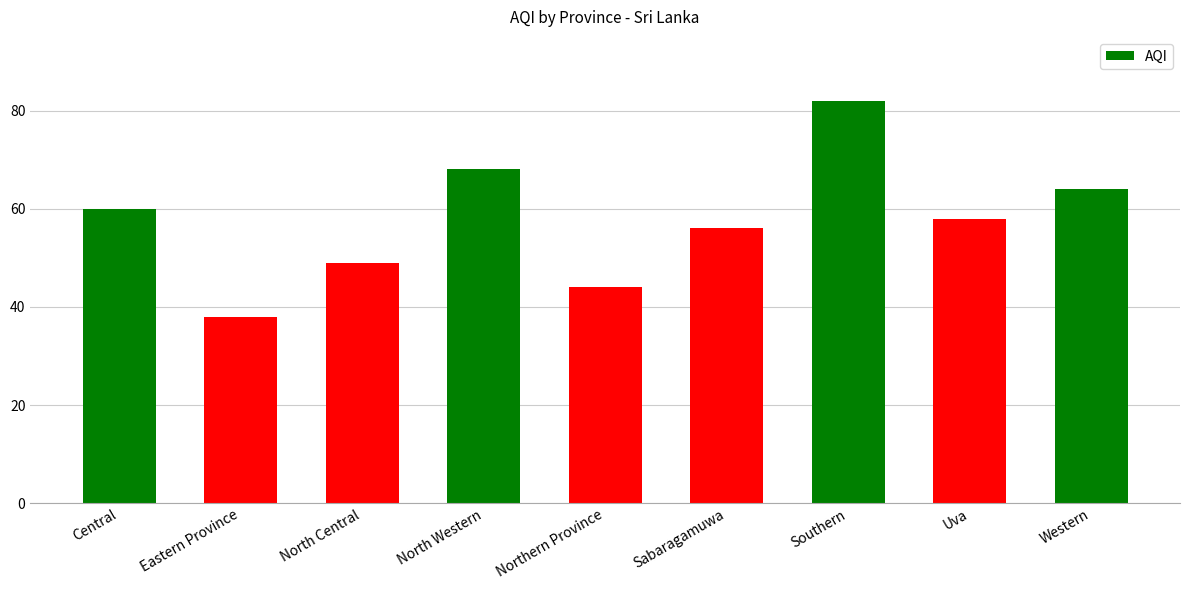

How many distinct data groups are displayed?

1